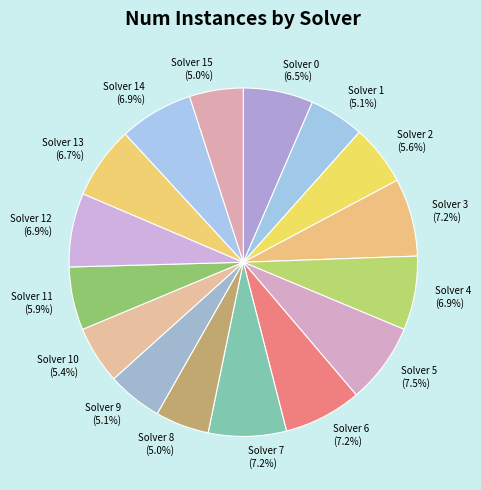

Is it true that Solver 7 is 18% of the pie?

False